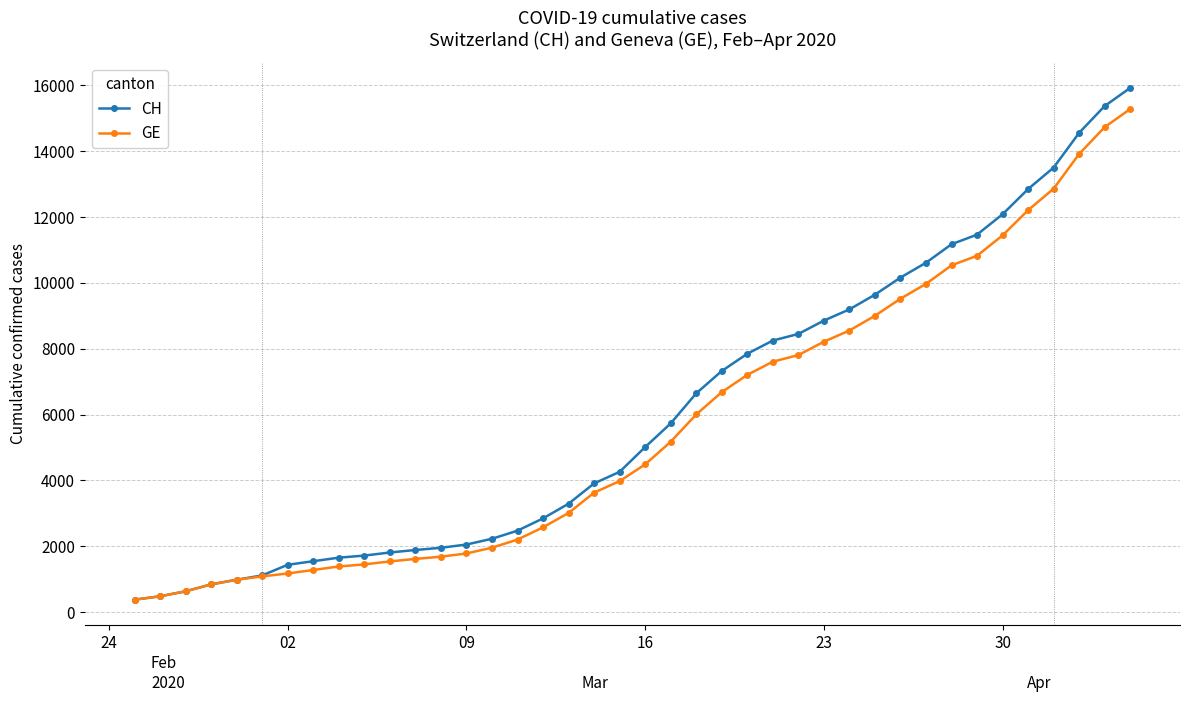

What is the maximum value for CH?

15926